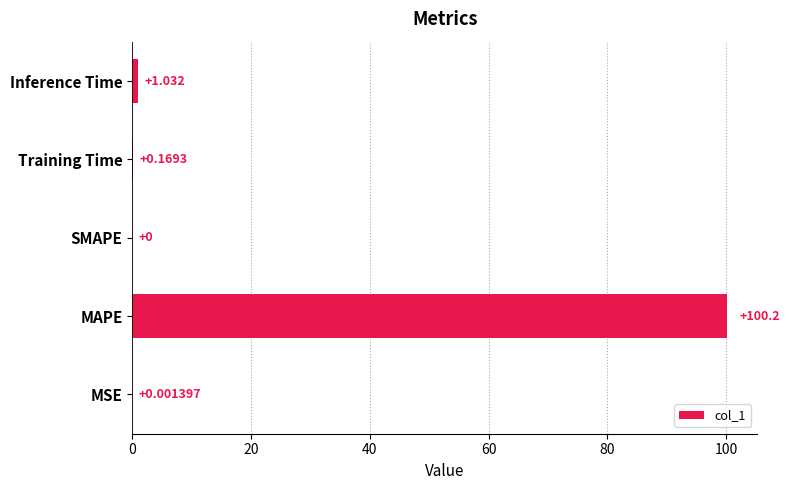

Which label corresponds to the largest value in the chart?

MAPE